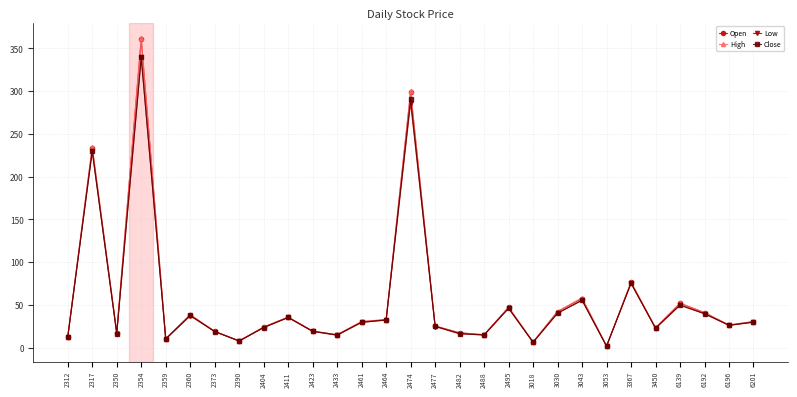

How many data points does each series have?

29